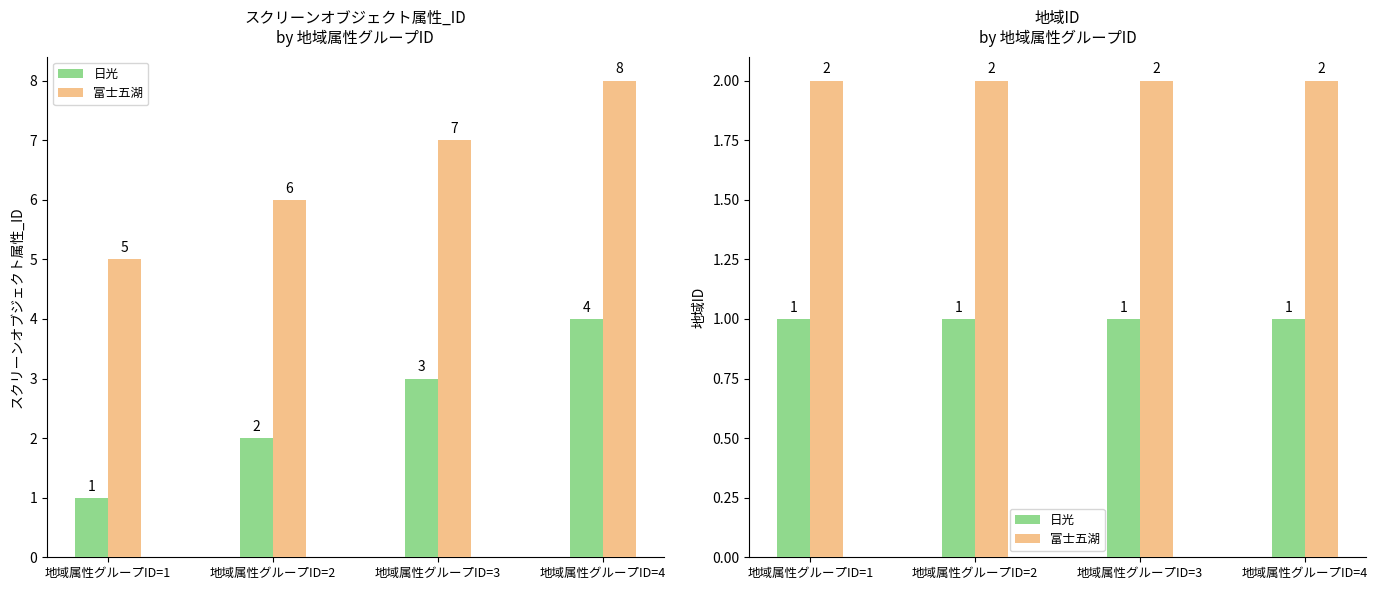

Is the value of 富士五湖 at 地域属性グループID=4 greater than the value of 日光 at 地域属性グループID=1?

Yes